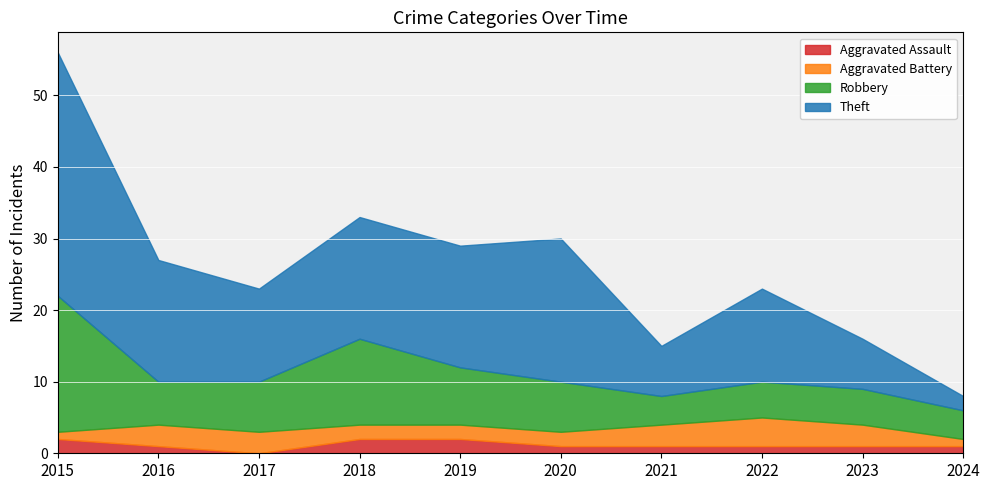

What is the total value across all series at 2016?

27